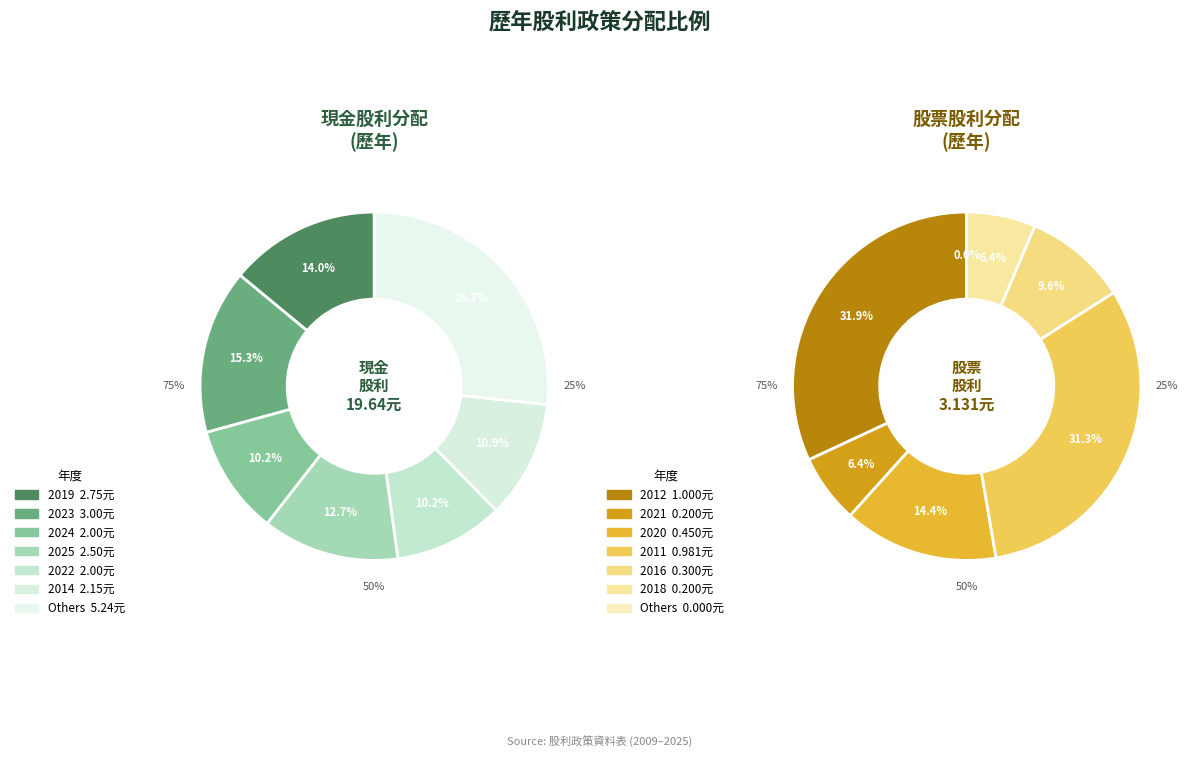

Does 2022 represent more than half of the total?

No